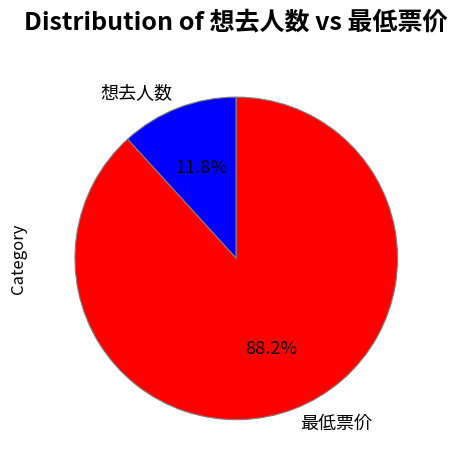

Which slice is the largest?

最低票价